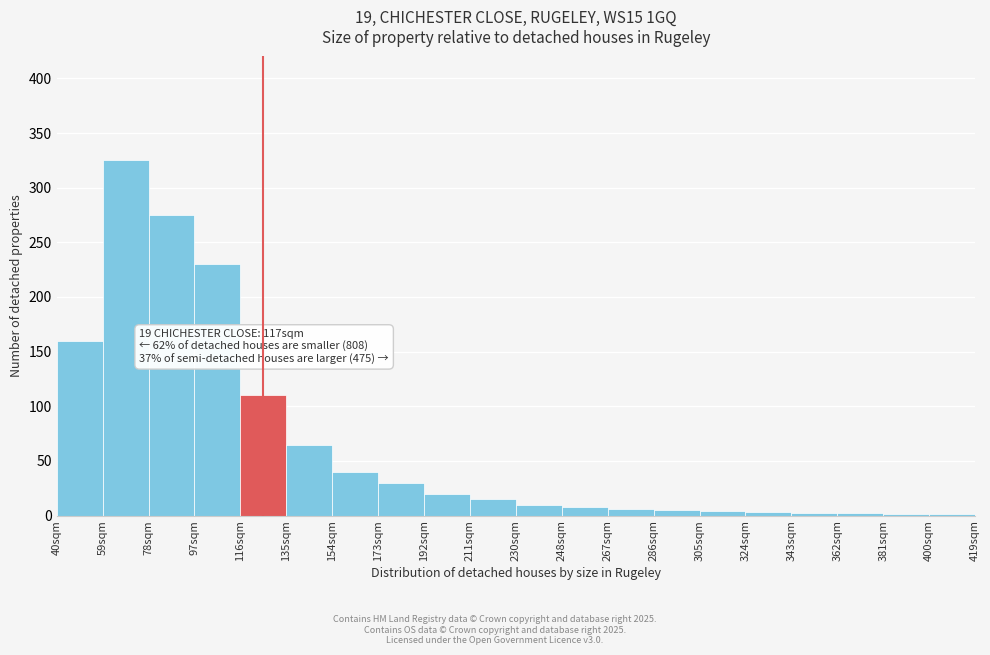

The chart shows a value of 160 at 40sqm. True or false?

True